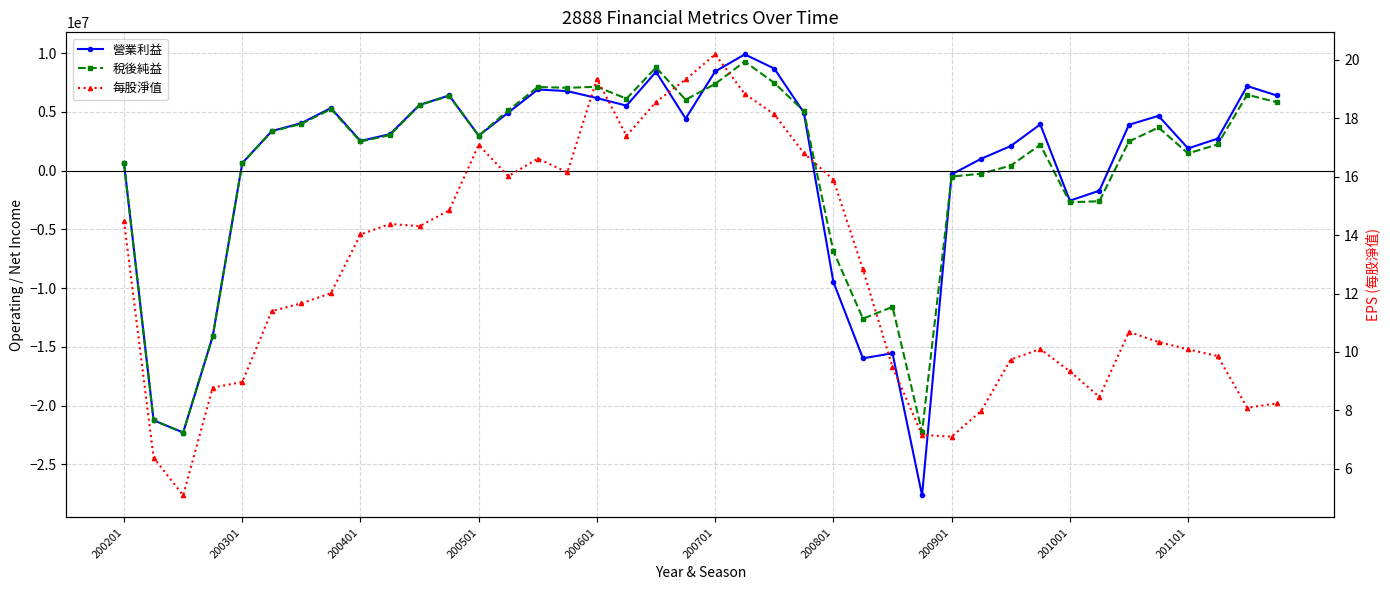

What position from the right is 34?

6